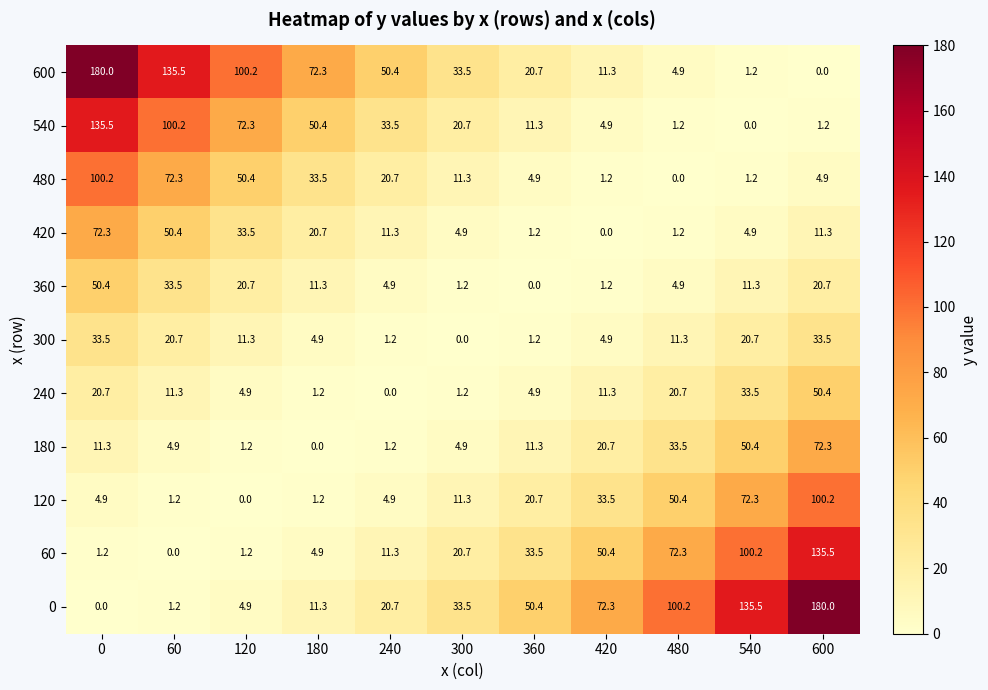

What is the total value across all series at 360?

160.1